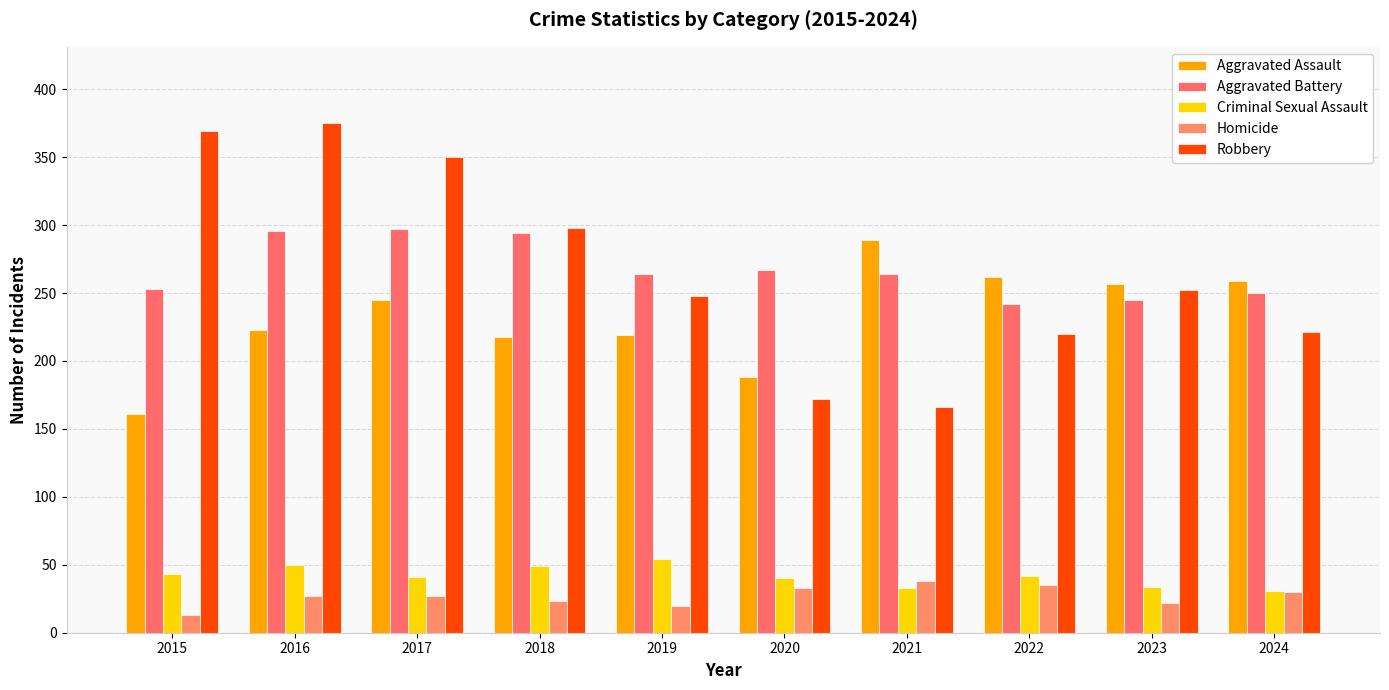

List the series in order of their peak value, highest first.

Robbery, Aggravated Battery, Aggravated Assault, Criminal Sexual Assault, Homicide